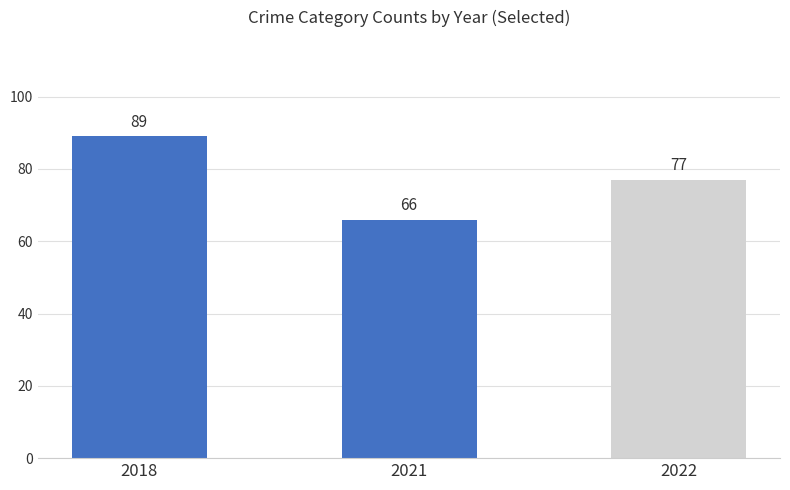

Count the number of data series in this chart.

1